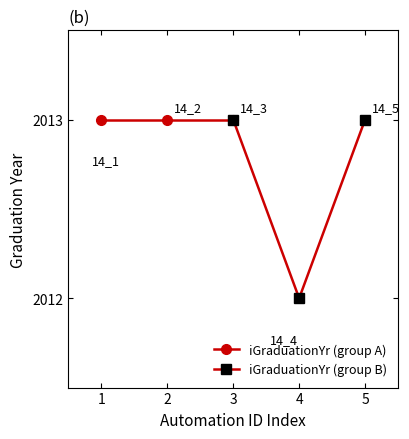

Reading left to right, transcribe all the data shown in this chart.

iGraduationYr (group A): 2013	2013	2013
iGraduationYr (group B): 2013	2012	2013